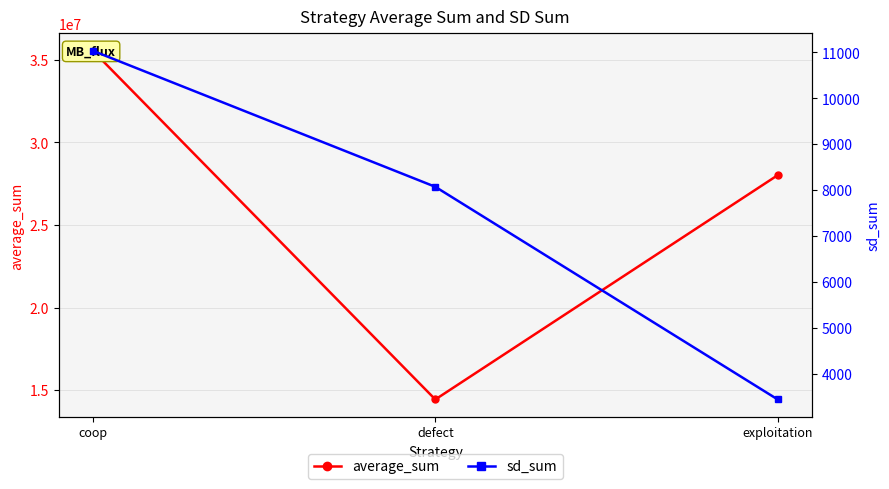

Rank the series by their maximum value, from highest to lowest.

average_sum, sd_sum